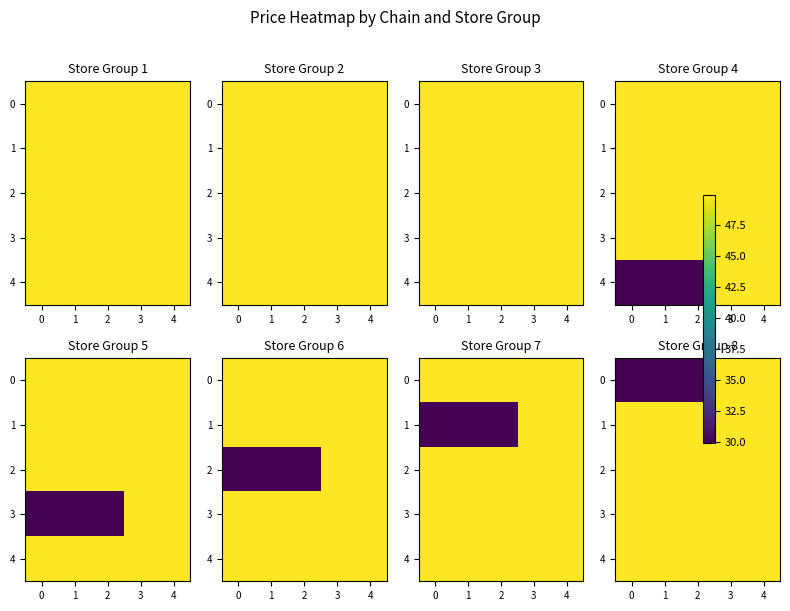

List the series in order of their peak value, lowest first.

0, 1, 2, 3, 4